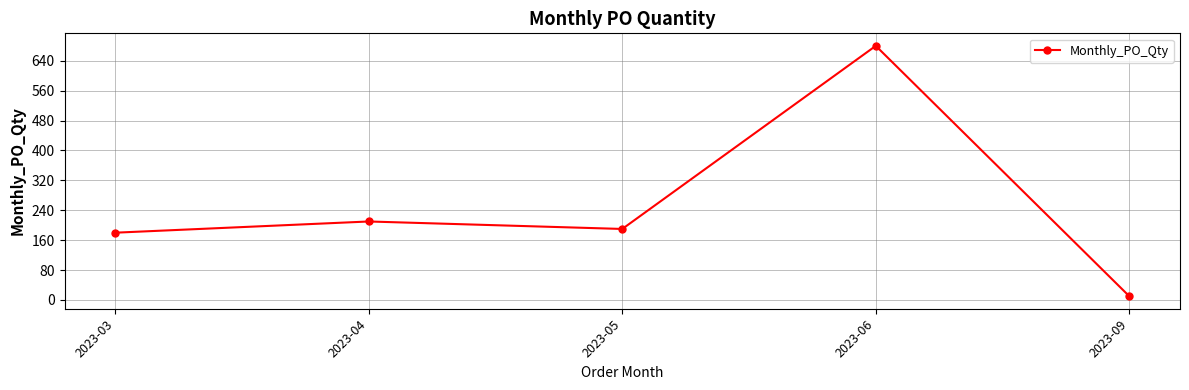

How many values are below 190?

2